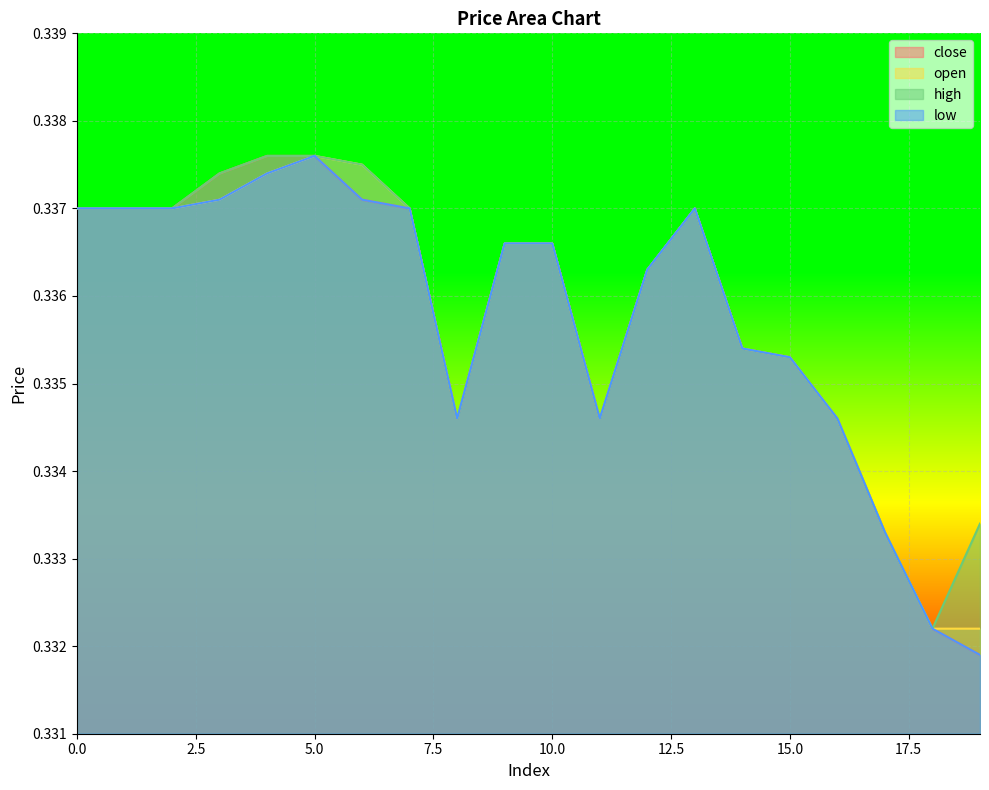

Reading left to right, what are all the values shown in this chart?

close: 0.3	0.3	0.3	0.3	0.3	0.3	0.3	0.3	0.3	0.3	0.3	0.3	0.3	0.3	0.3	0.3	0.3	0.3	0.3	0.3
open: 0.3	0.3	0.3	0.3	0.3	0.3	0.3	0.3	0.3	0.3	0.3	0.3	0.3	0.3	0.3	0.3	0.3	0.3	0.3	0.3
high: 0.3	0.3	0.3	0.3	0.3	0.3	0.3	0.3	0.3	0.3	0.3	0.3	0.3	0.3	0.3	0.3	0.3	0.3	0.3	0.3
low: 0.3	0.3	0.3	0.3	0.3	0.3	0.3	0.3	0.3	0.3	0.3	0.3	0.3	0.3	0.3	0.3	0.3	0.3	0.3	0.3